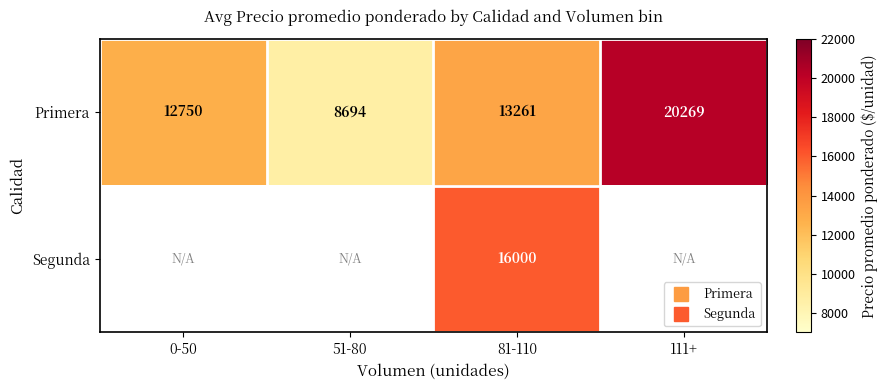

Where does the Primera series first go above 13260?

81-110